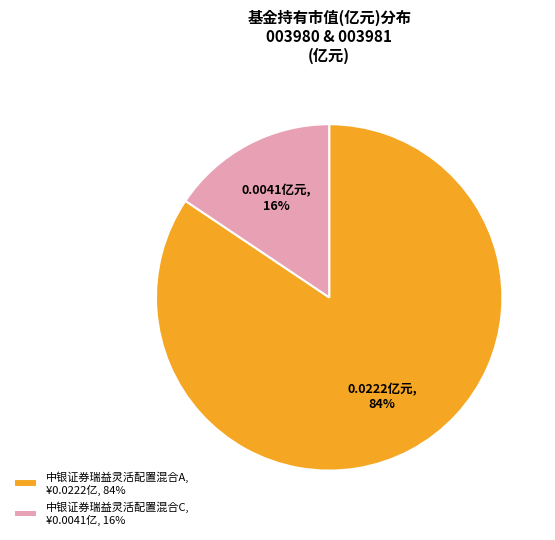

Does any single category account for the majority?

Yes